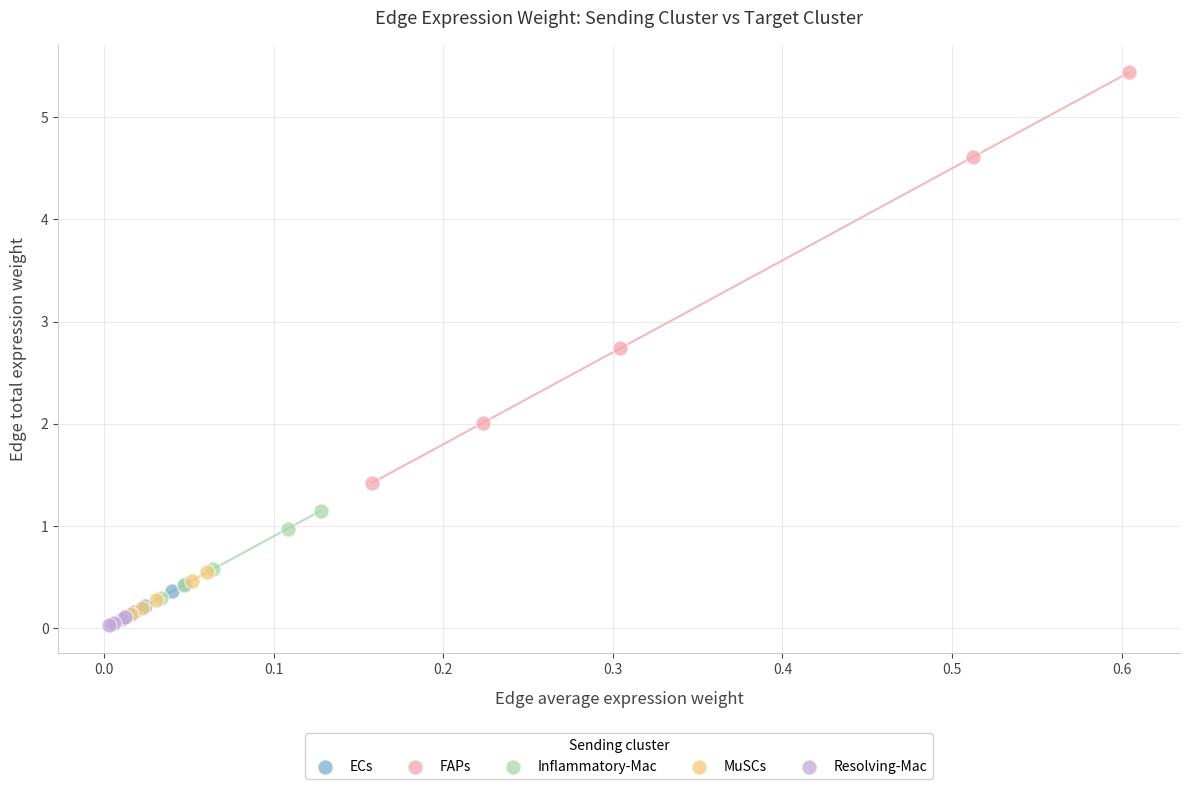

Which series has the widest spread of Y values?

FAPs